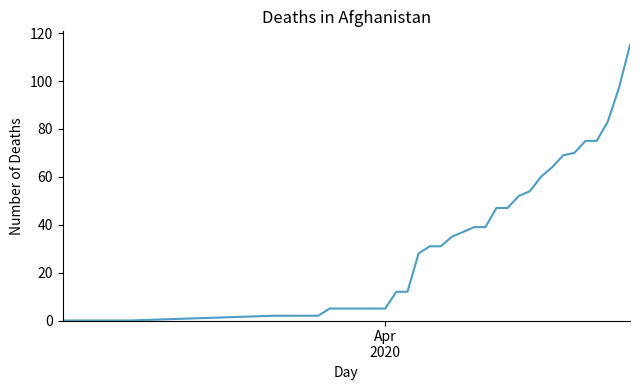

What is the maximum value shown in the chart?

115